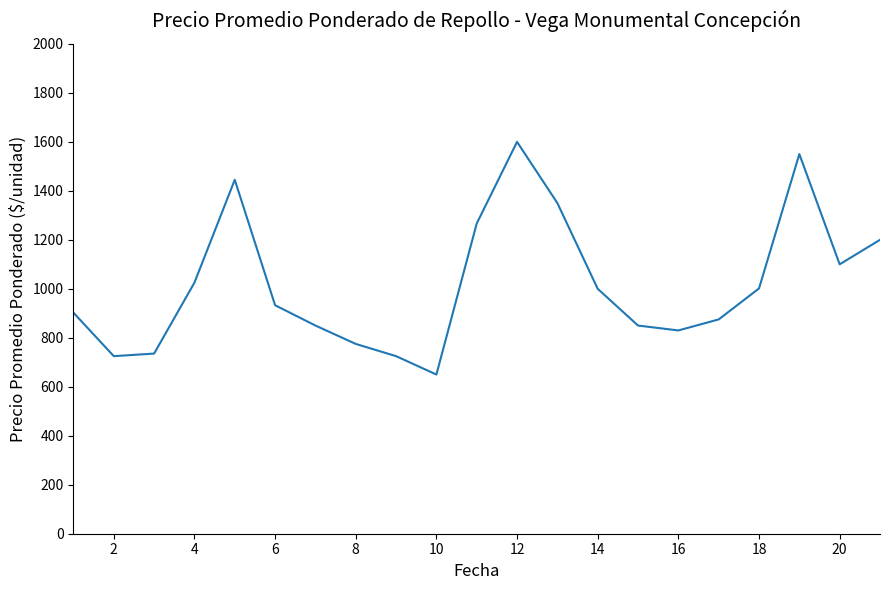

How many interior local valleys (lower than both neighbors) does the data have?

4